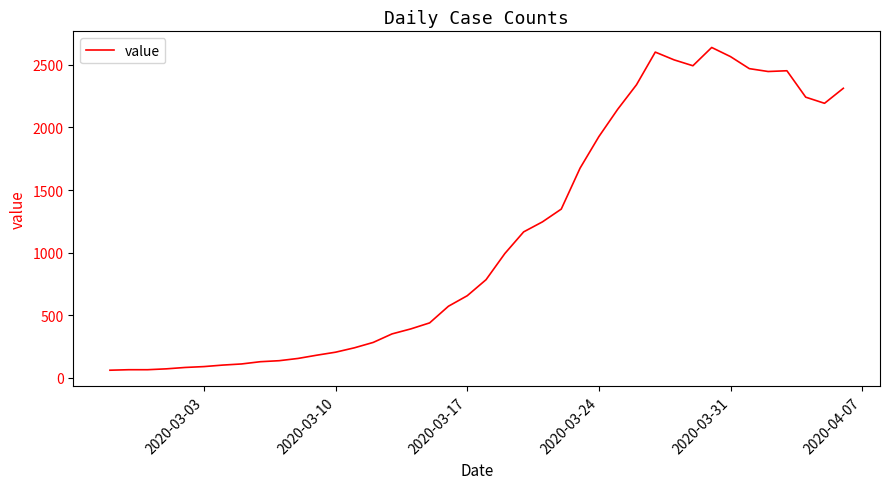

What is the smallest value displayed?

61